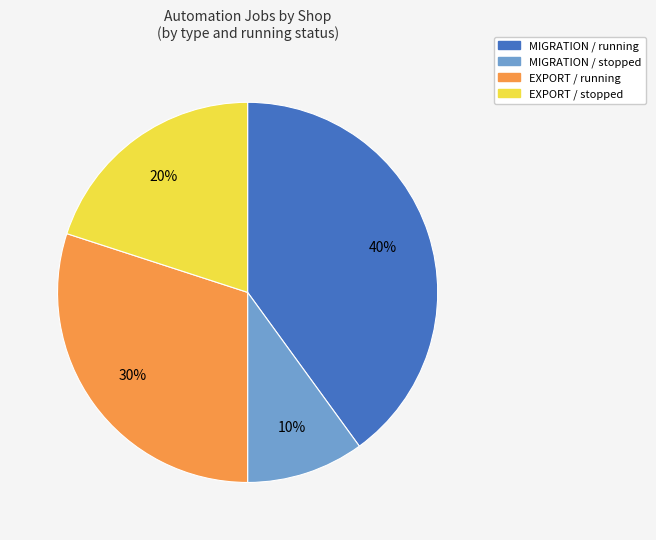

To the nearest percent, what is the difference between the largest and smallest slice percentages?

30%